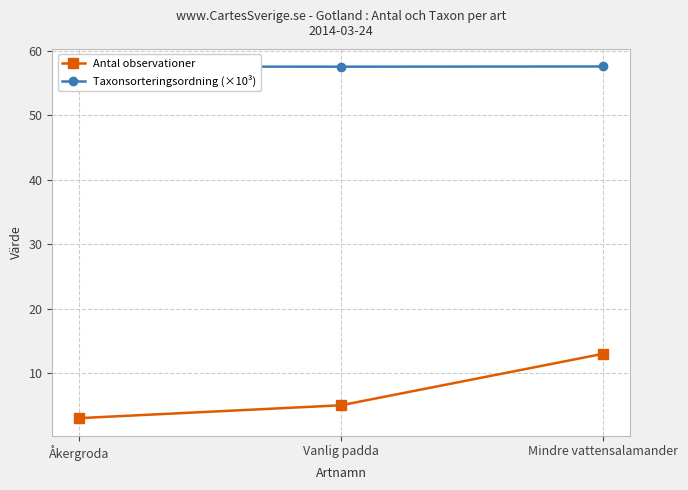

The value of Taxonsorteringsordning (×10³) at Mindre vattensalamander is 57.6. True or false?

True